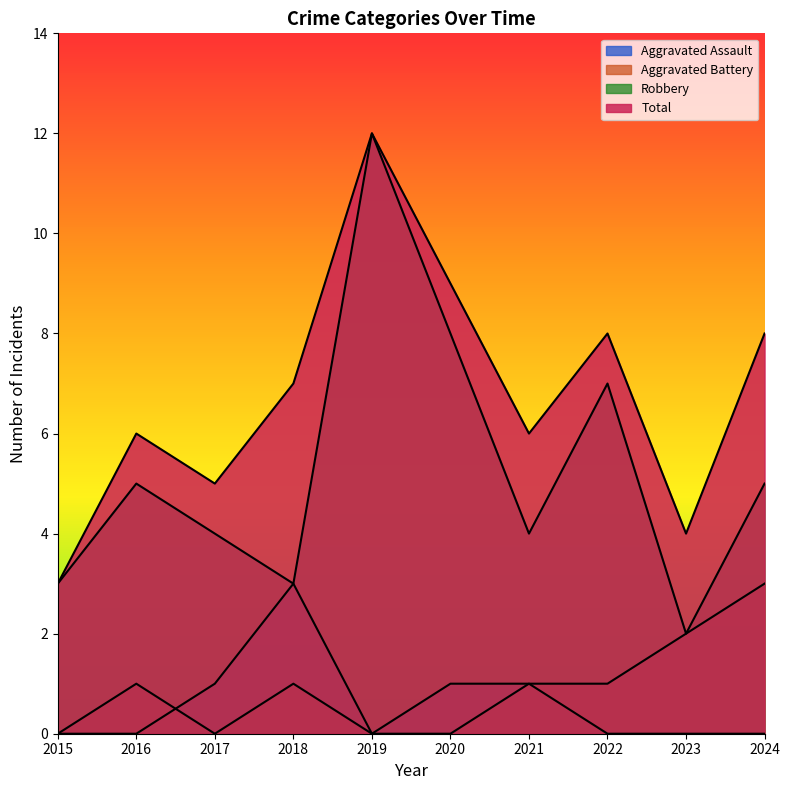

How many interior local valleys does the Aggravated Battery series have?

1